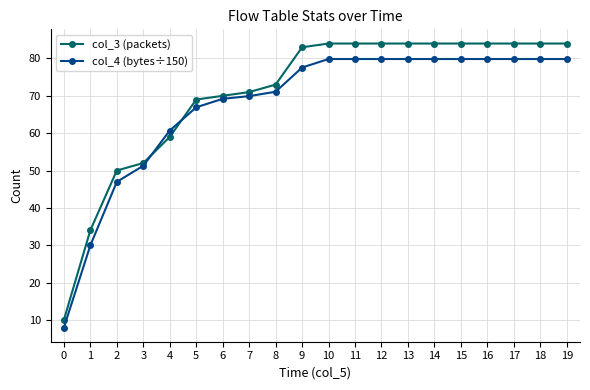

Is the value of col_3 (packets) at 1 greater than the value of col_4 (bytes÷150) at 10?

No